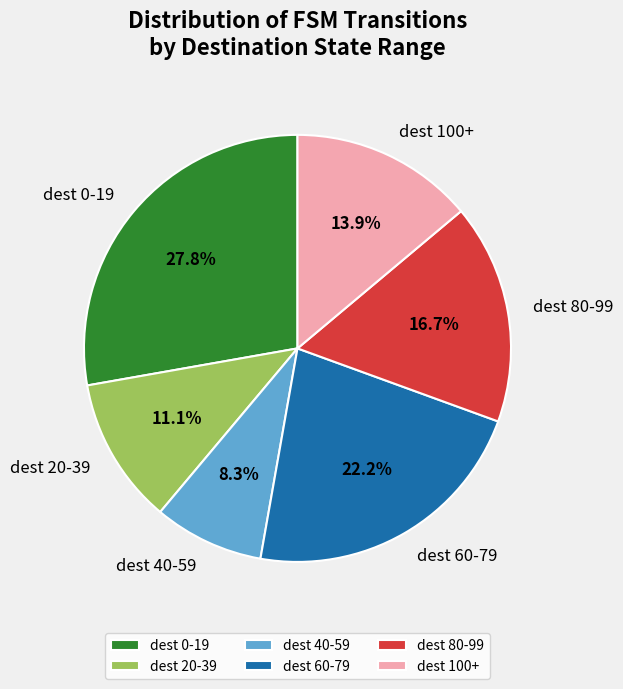

Which slice is the largest?

dest 0-19